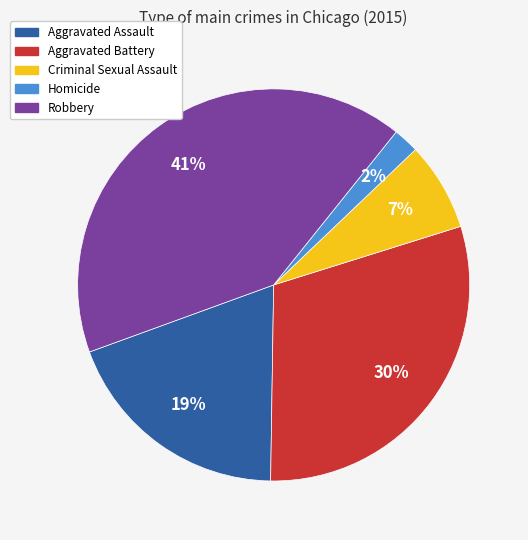

Does any single category account for the majority?

No